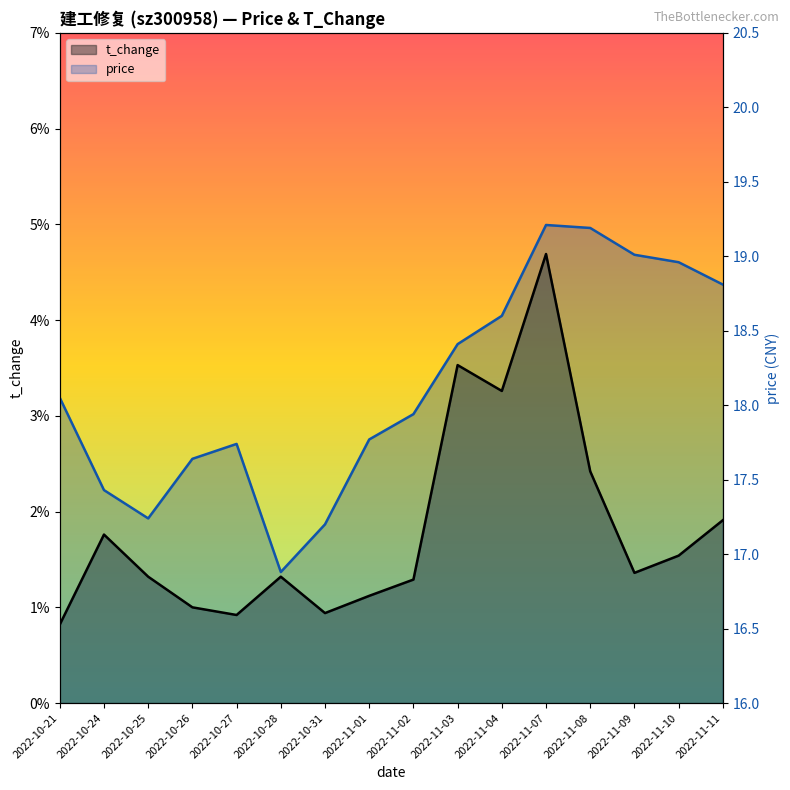

True or false: price and t_change intersect in this chart.

False